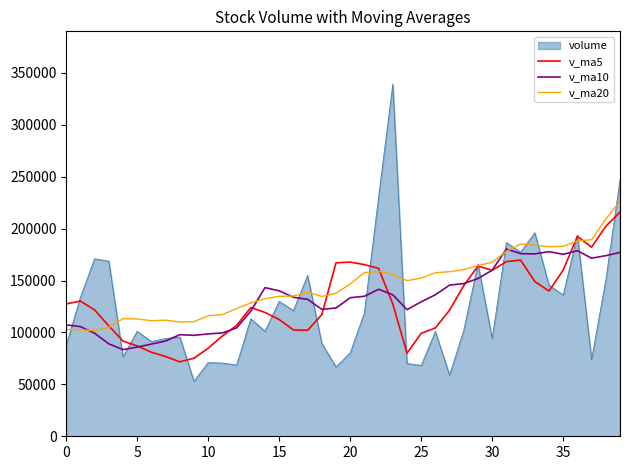

Which series has the largest range (max minus min)?

volume